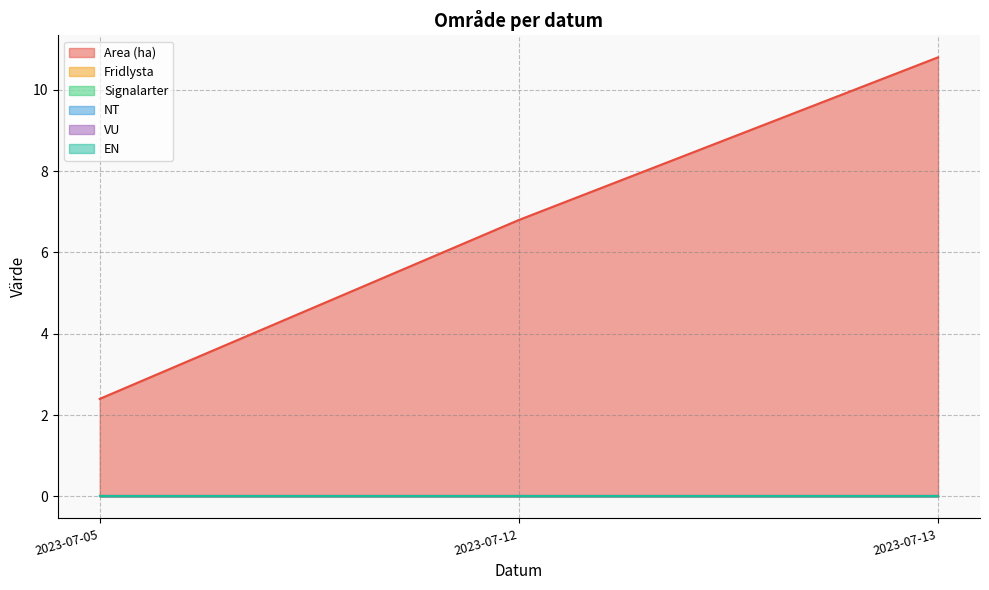

Reading right to left, list all the values displayed in this chart.

Area (ha): 10.8	6.8	2.4
Fridlysta: 0.0	0.0	0.0
Signalarter: 0.0	0.0	0.0
NT: 0.0	0.0	0.0
VU: 0.0	0.0	0.0
EN: 0.0	0.0	0.0